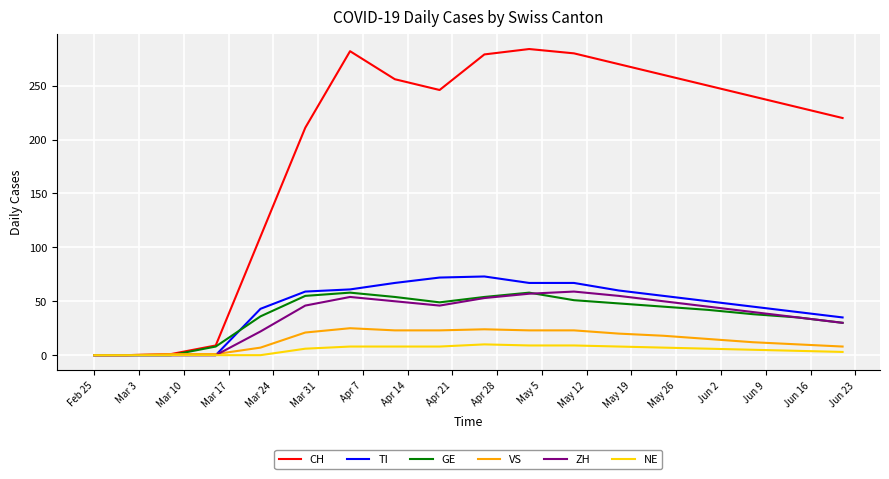

How many lines are shown in the chart?

6